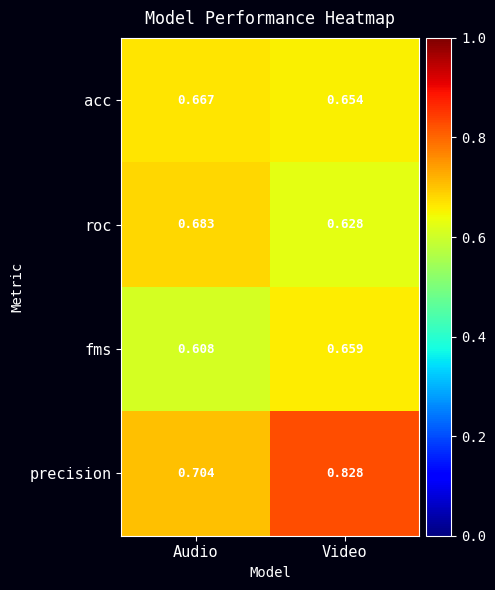

Which series has the largest range (max minus min)?

precision